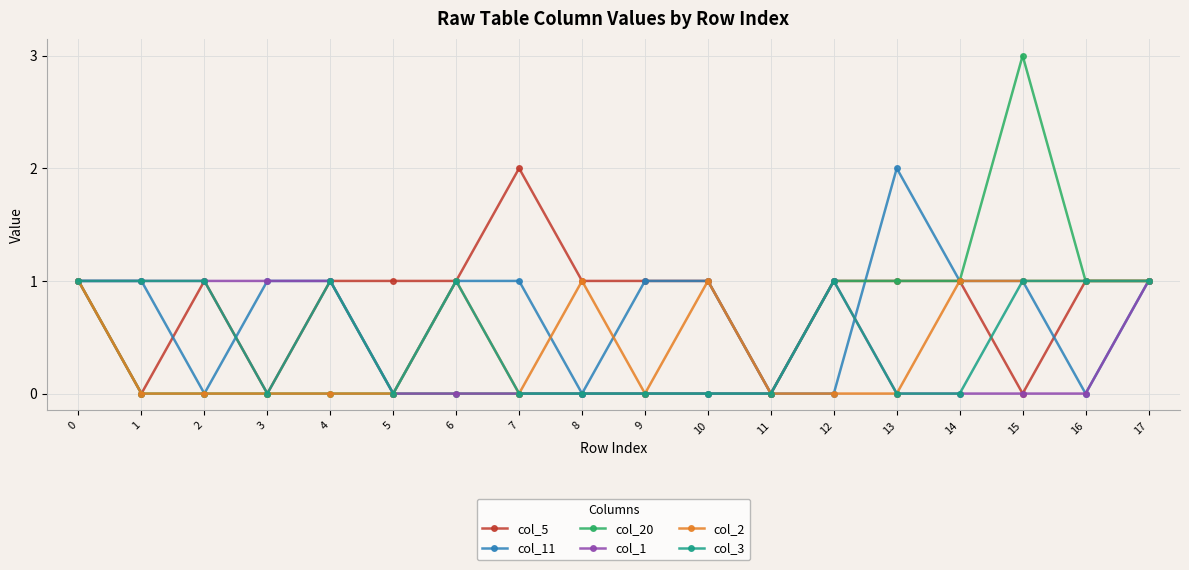

Is the value of col_2 at 4 greater than the value of col_1 at 3?

No